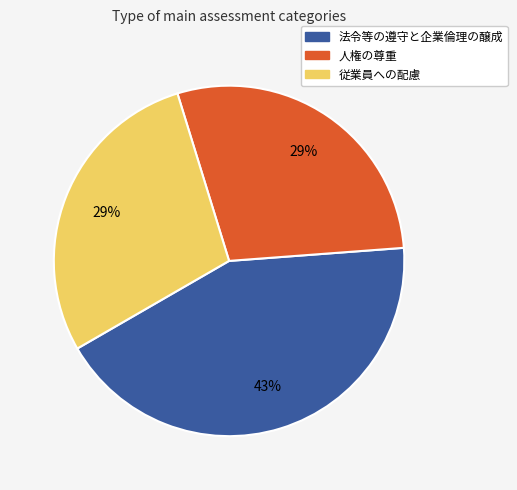

What percentage is the 従業員への配慮 slice, to the nearest percent?

29%